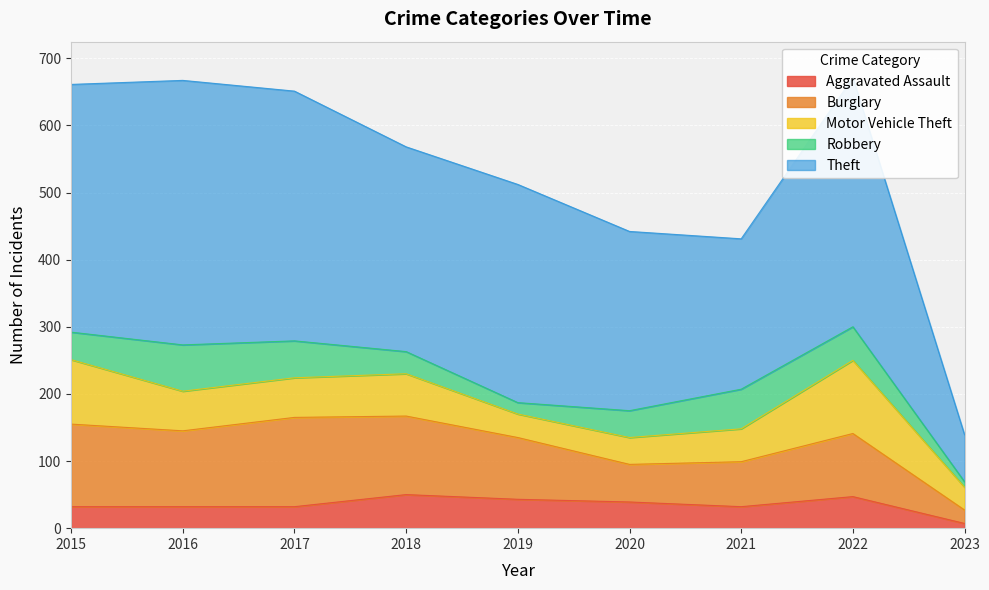

What is the value of the Theft point at the 5th from the left?

325